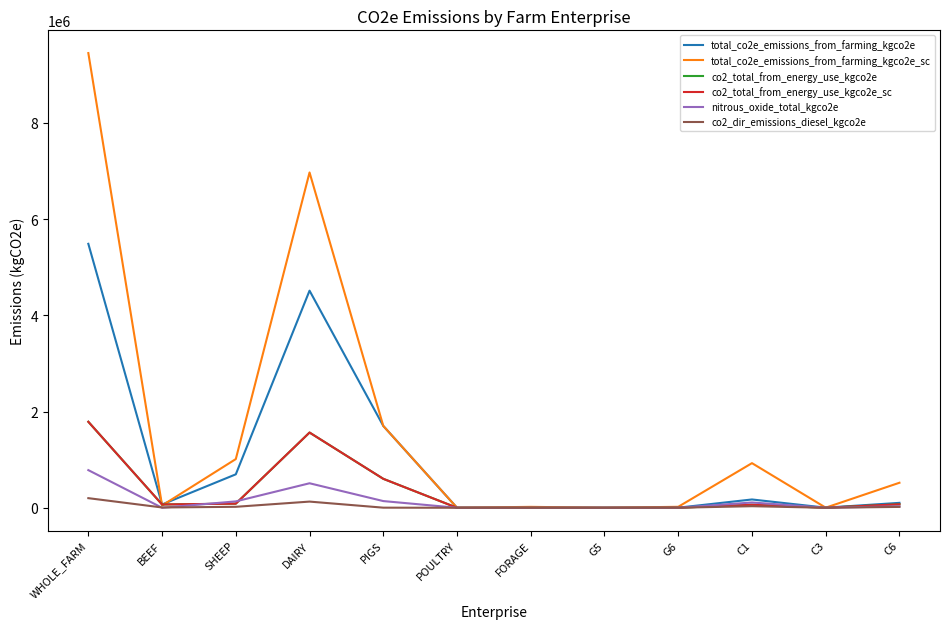

At which label does nitrous_oxide_total_kgco2e reach its peak?

WHOLE_FARM